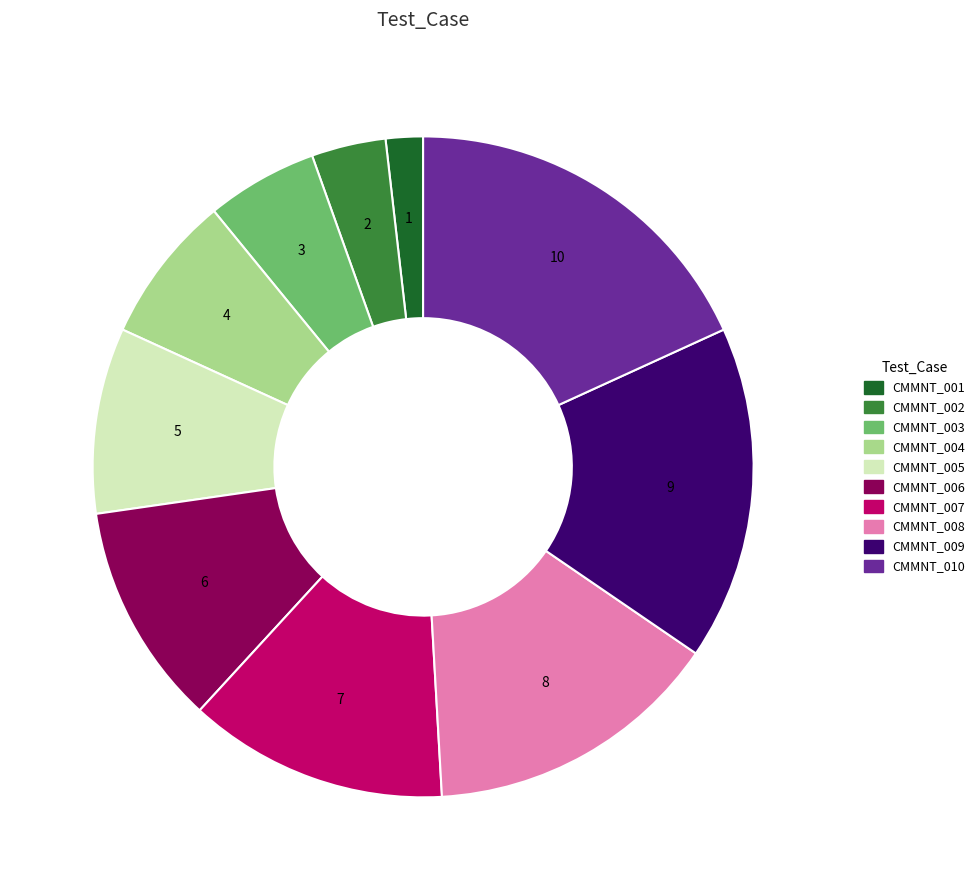

Is there any slice that represents more than half of the pie?

No